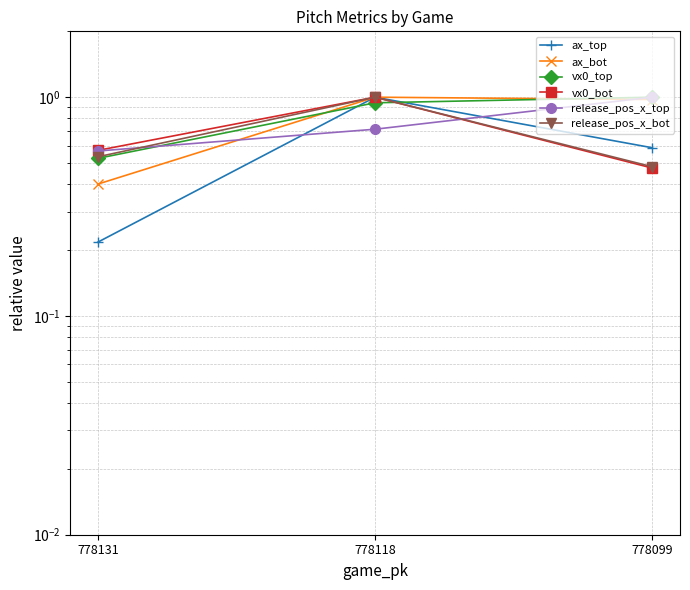

The value of vx0_top at 778118 is 0.9. True or false?

True